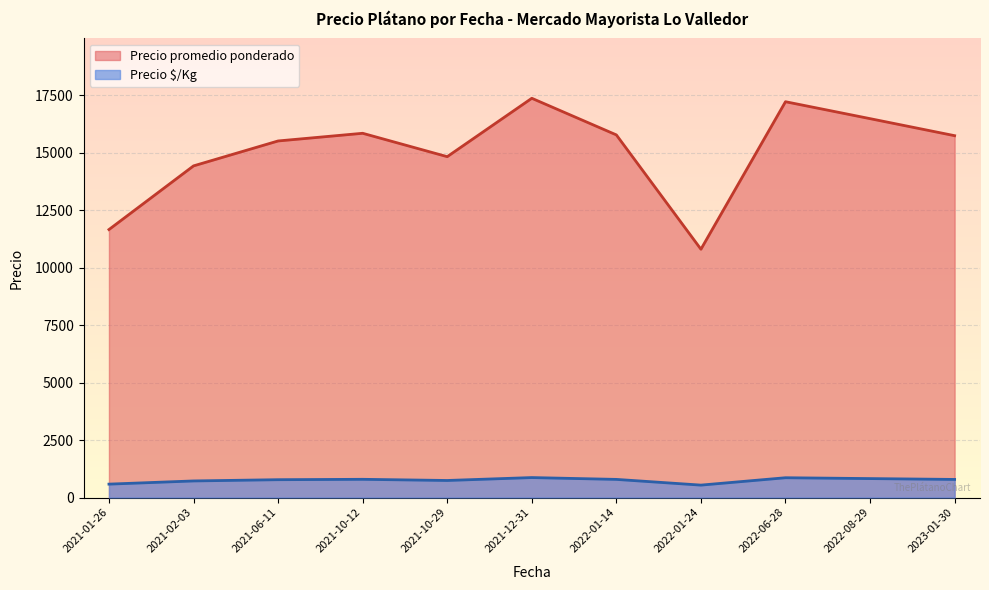

List the series in order of their peak value, lowest first.

Precio $/Kg, Precio promedio ponderado